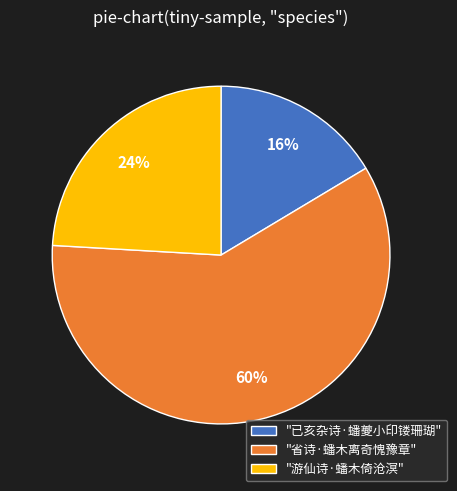

What is the ratio of the value at "省诗·蟠木离奇愧豫章" to the value at "游仙诗·蟠木倚沧溟"?

2.5